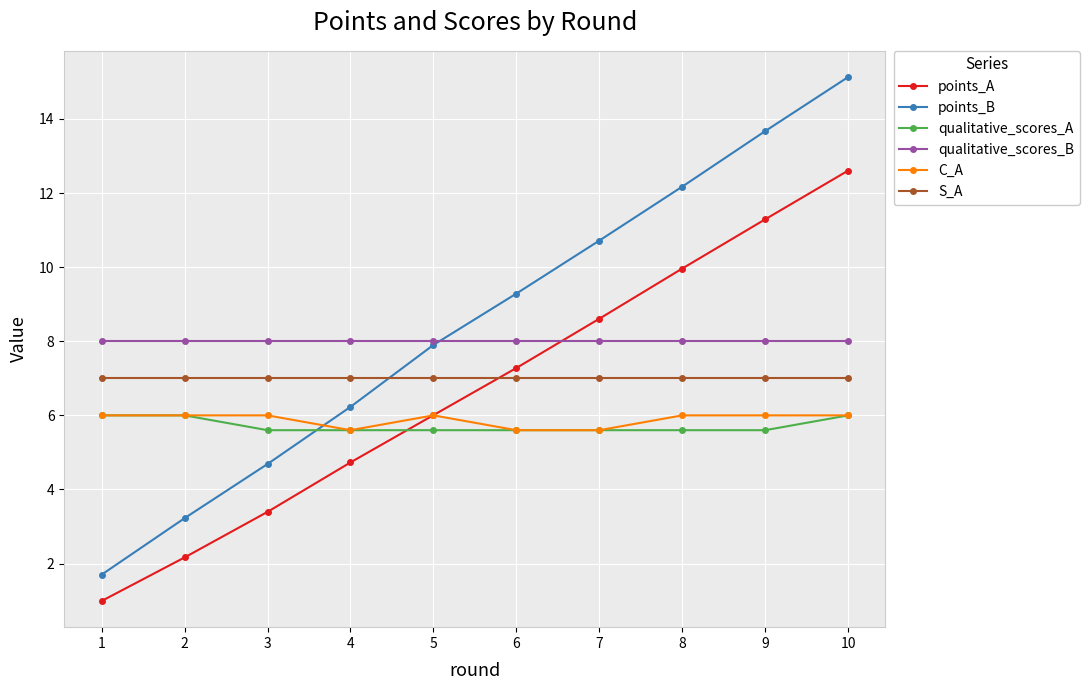

Does the chart display data point markers on the line(s)?

Yes